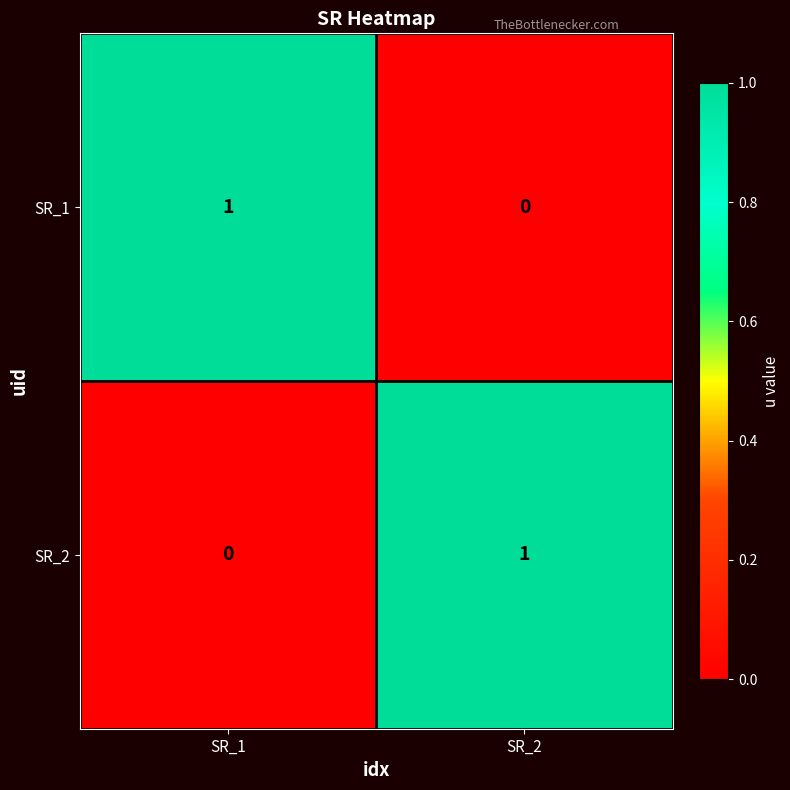

Rank the series at SR_2 from lowest to highest value.

SR_1, SR_2